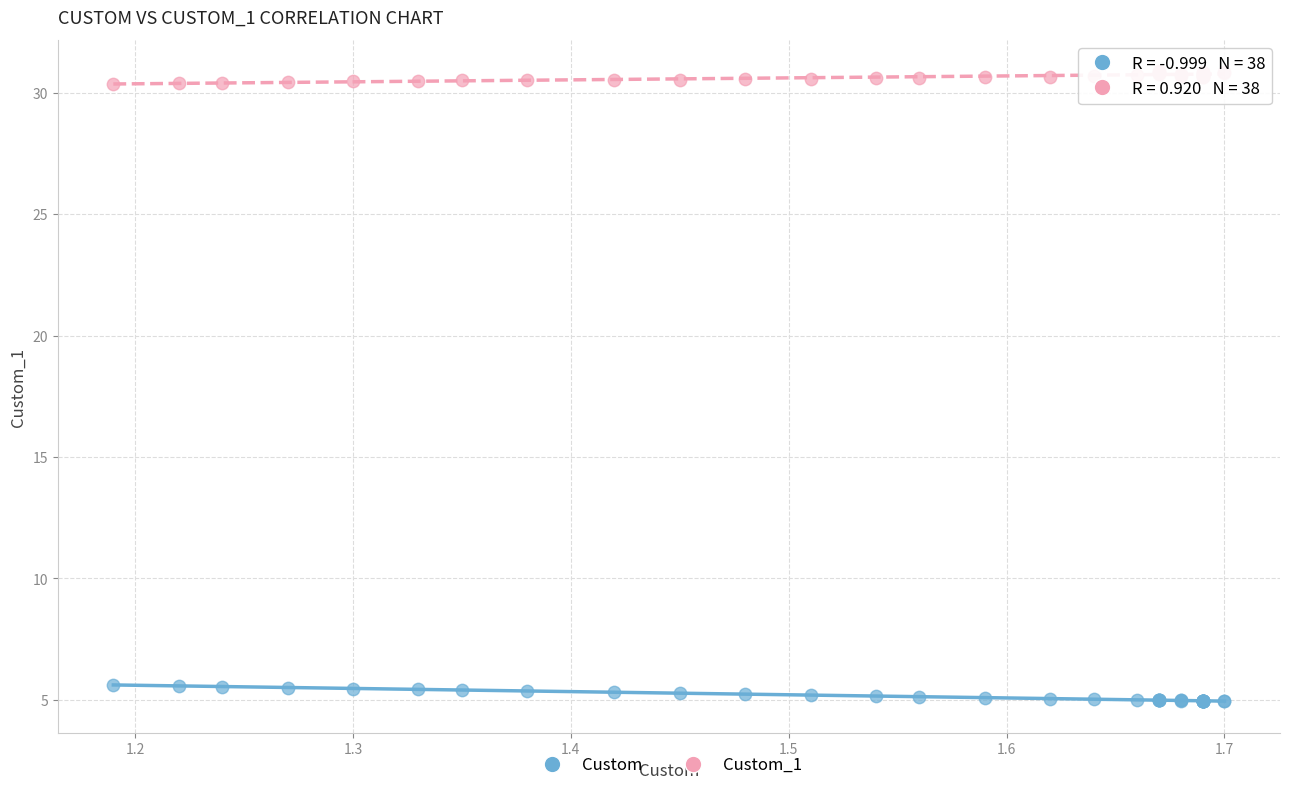

Which series contains the highest Y value?

Custom_1